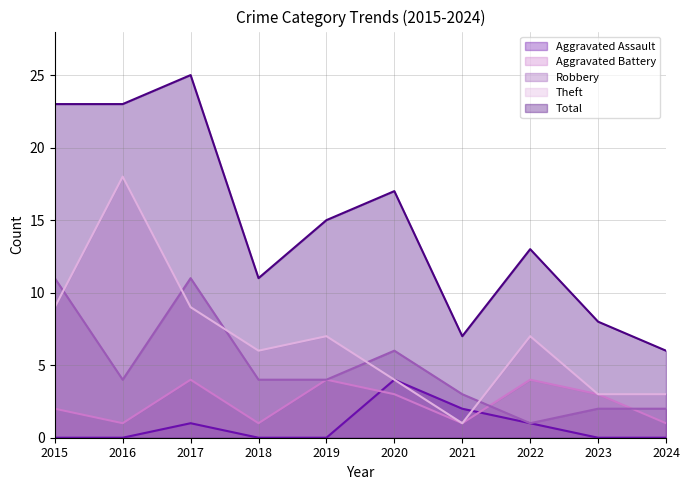

Rank the series at 2020 from lowest to highest value.

Aggravated Battery, Aggravated Assault, Theft, Robbery, Total